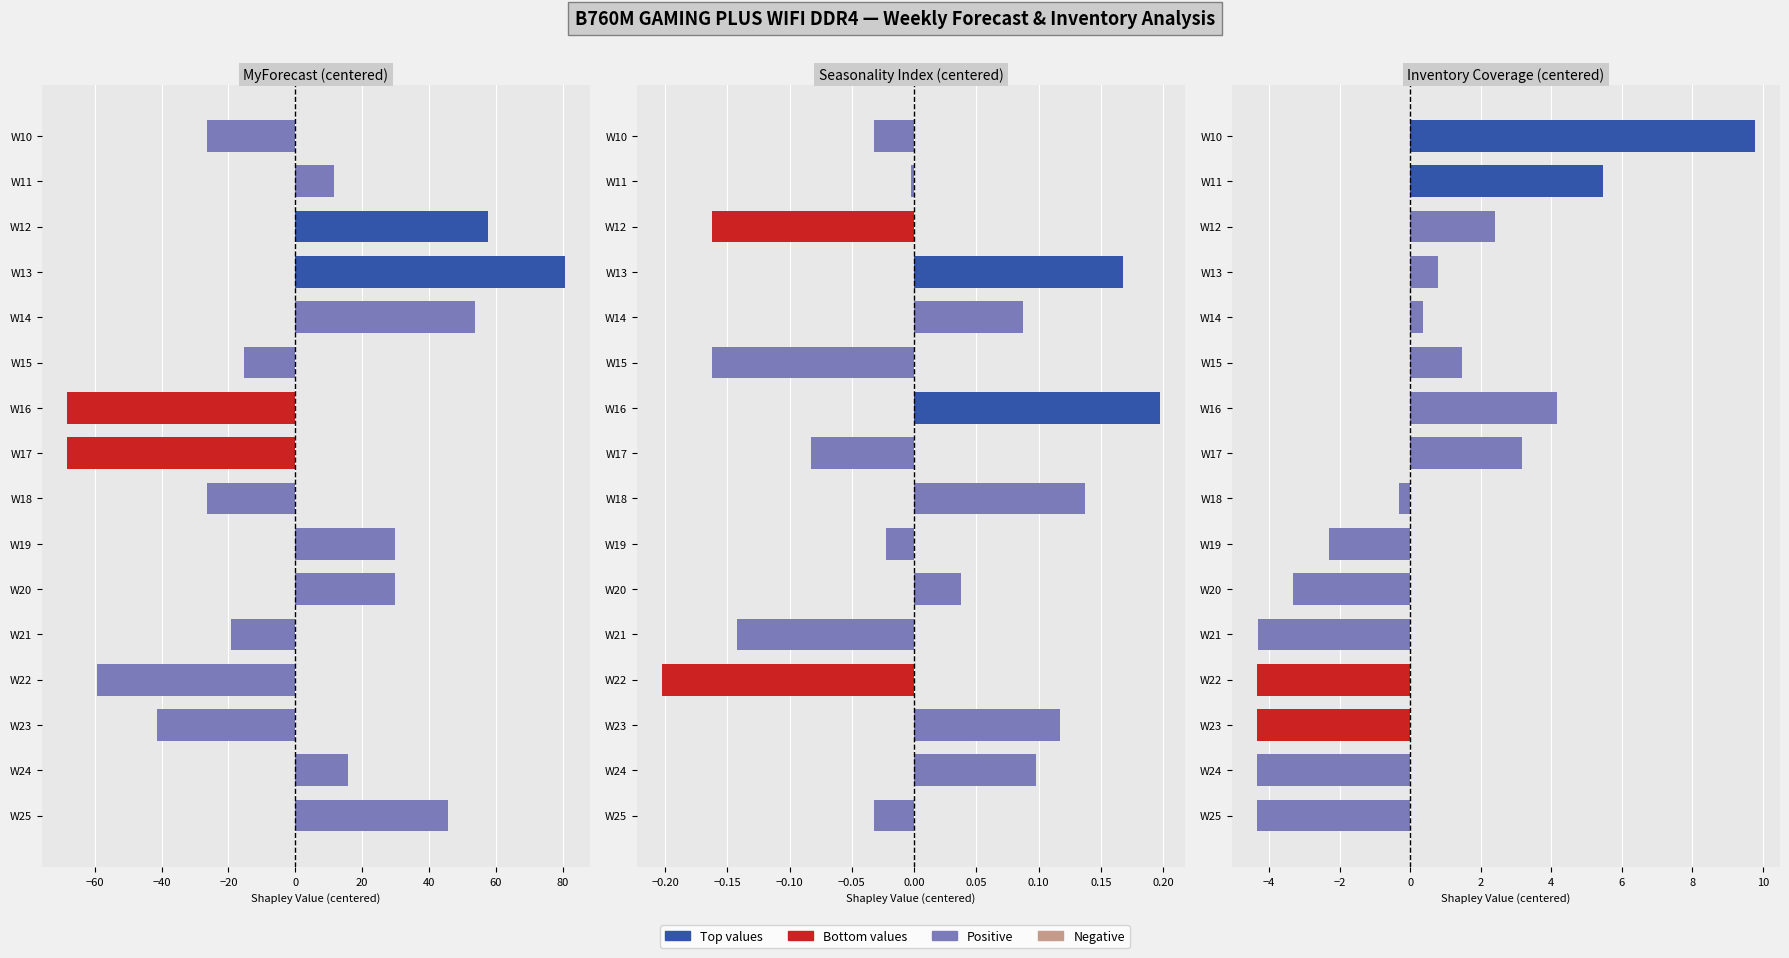

How many bars are there in each group?

3